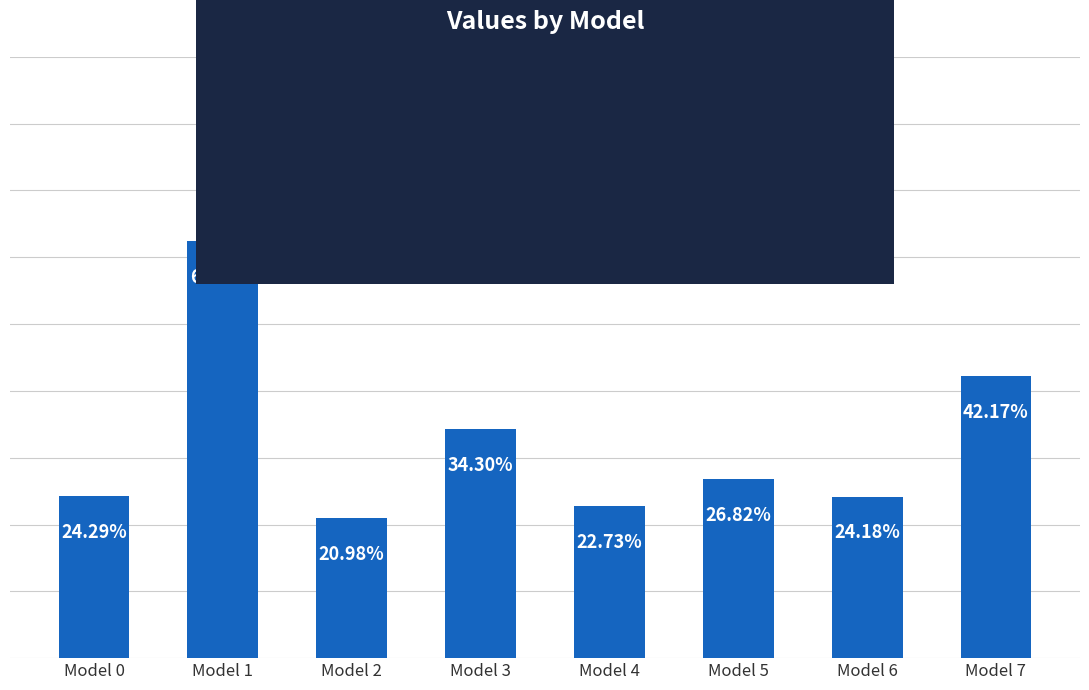

Is it true that the value at Model 3 is 0.2?

False